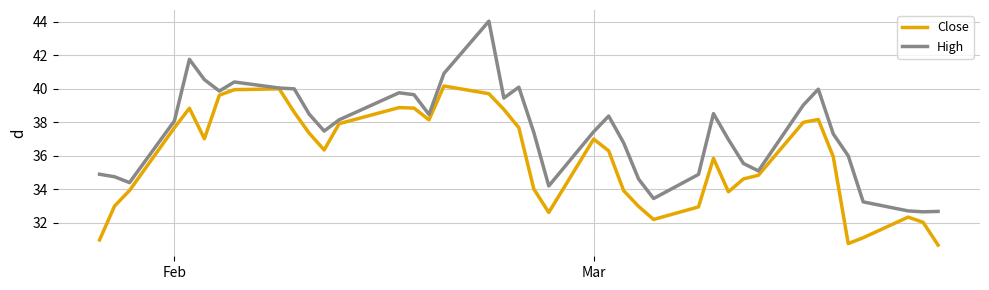

Which series has the widest spread of values?

High